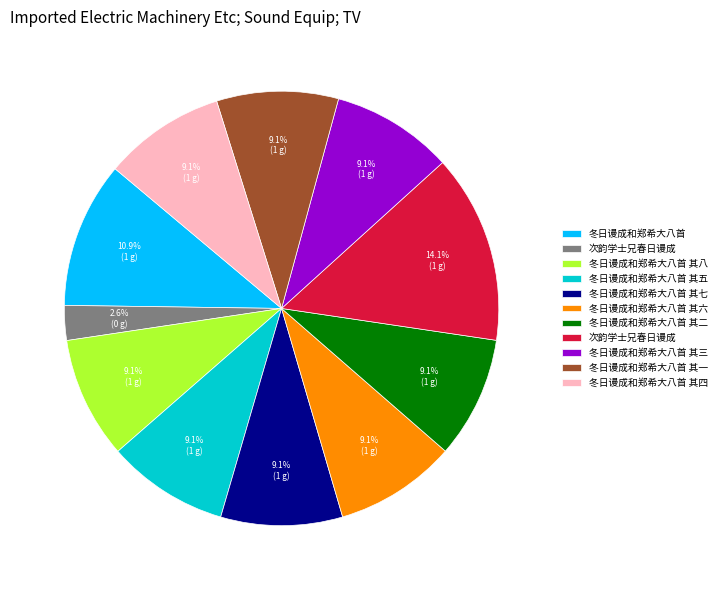

Does any single category account for the majority?

No